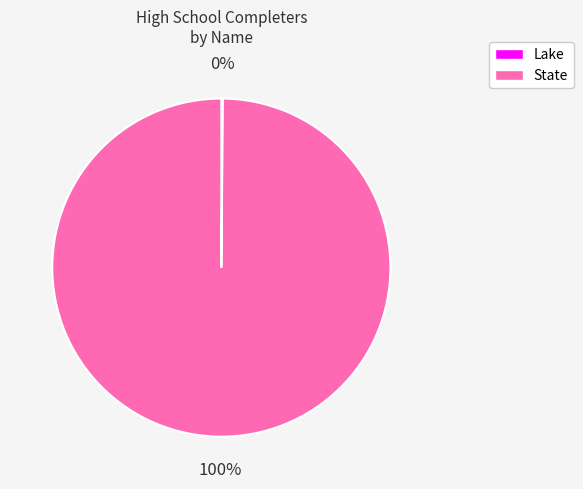

Which category has the biggest portion of the pie?

State